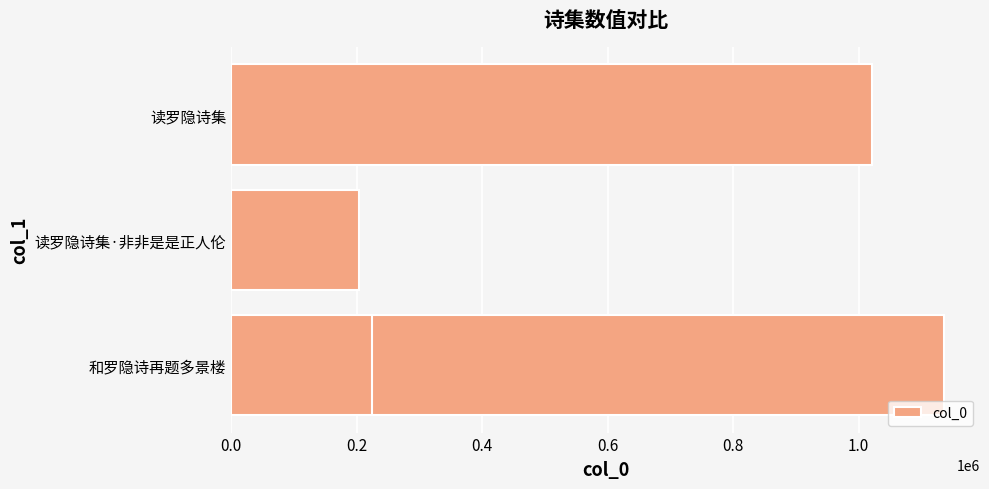

Is it true that the value at 读罗隐诗集·非非是是正人伦 is 204515?

True